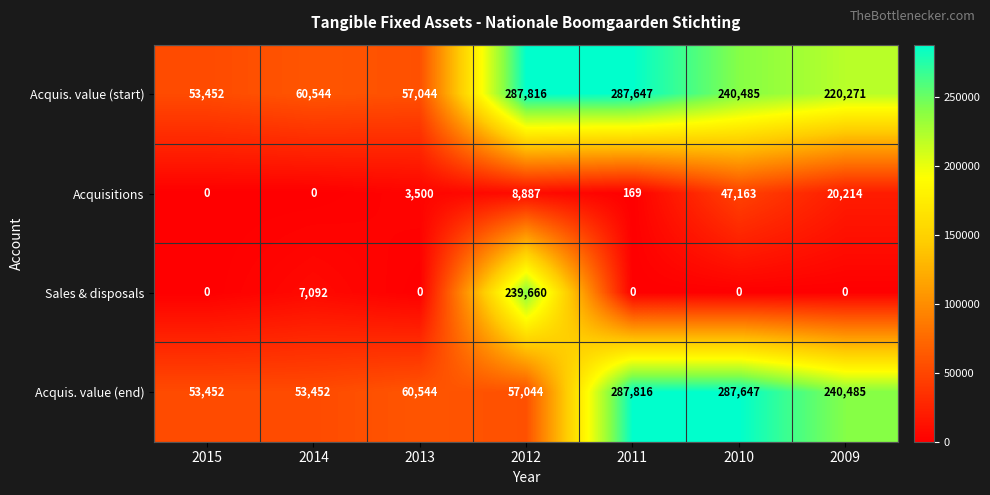

How many data points does each series have?

7